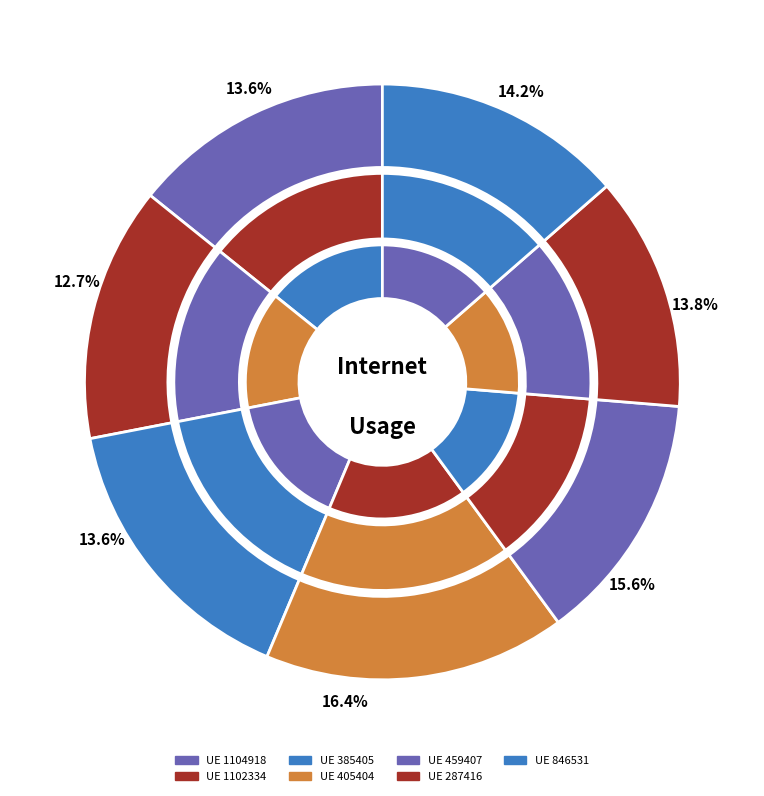

True or false: 287416 accounts for 5% of the total.

False